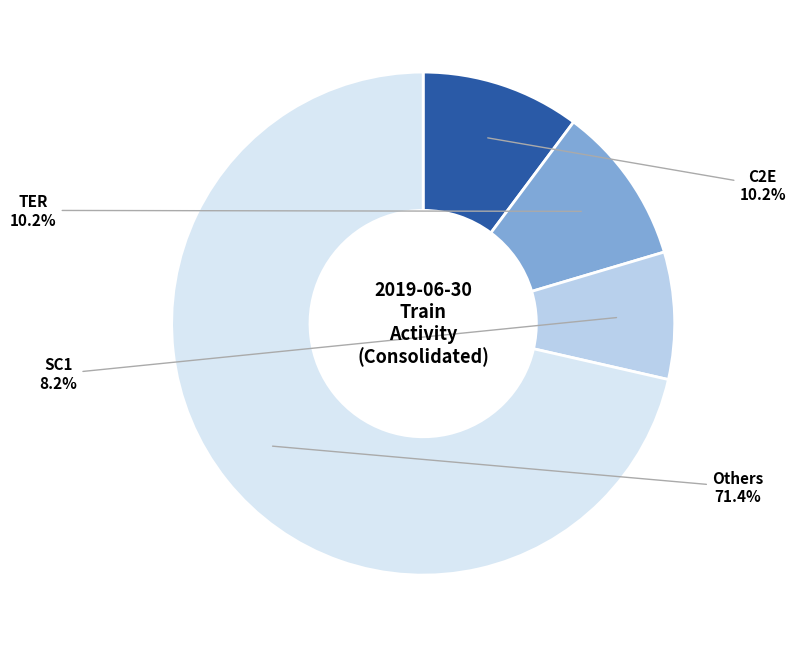

What is the smallest slice in the pie chart?

SC1